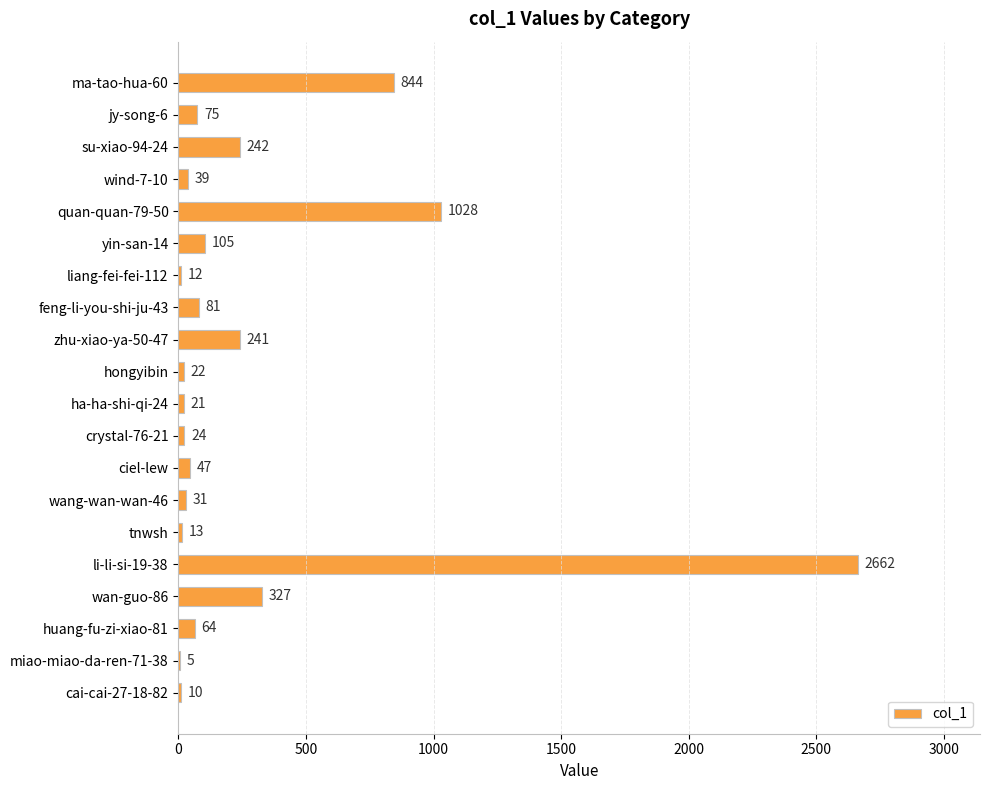

At which category does the chart reach its peak across all series?

li-li-si-19-38